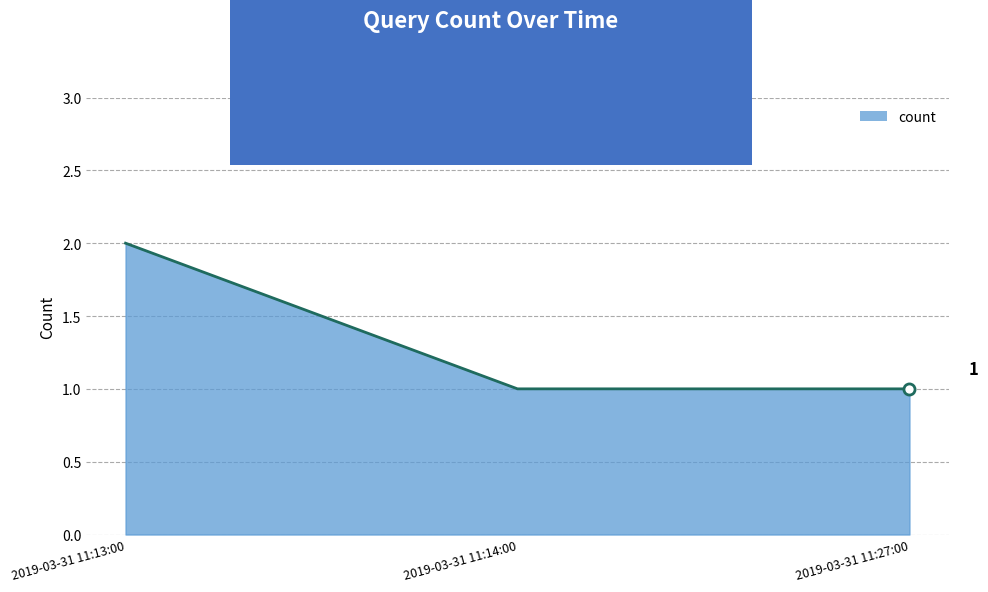

What is the sum of all values?

4